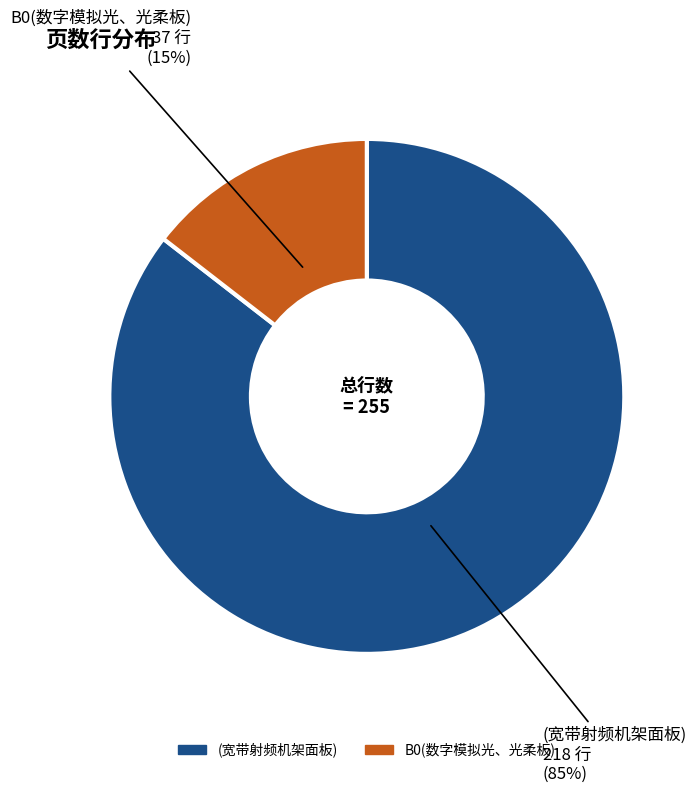

True or false: (宽带射频机架面板) accounts for 85% of the total.

True